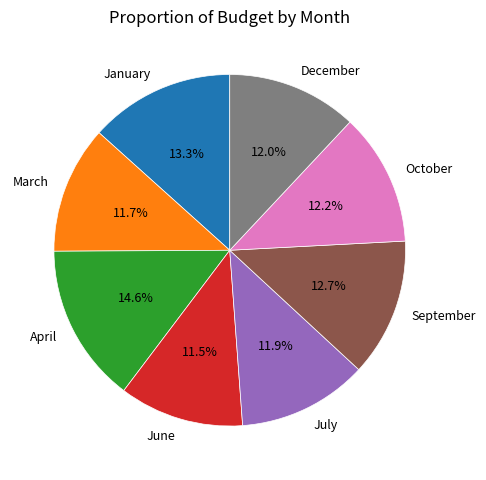

To the nearest percent, what is the difference between the September and December slice percentages?

1%